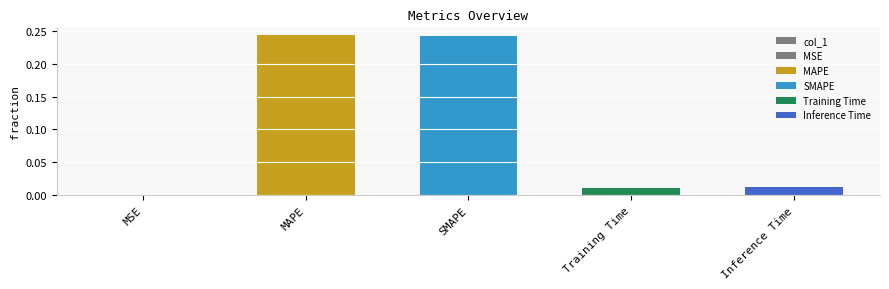

What is the label of the 4th bar from the right?

MAPE